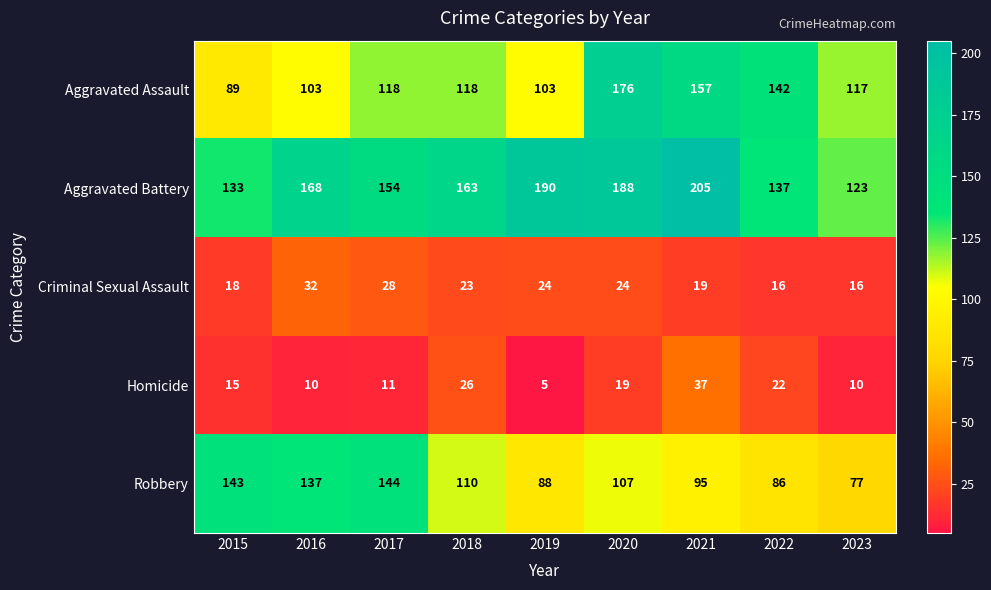

What is the approximate value of Aggravated Battery at 2018, to the nearest 5?

165